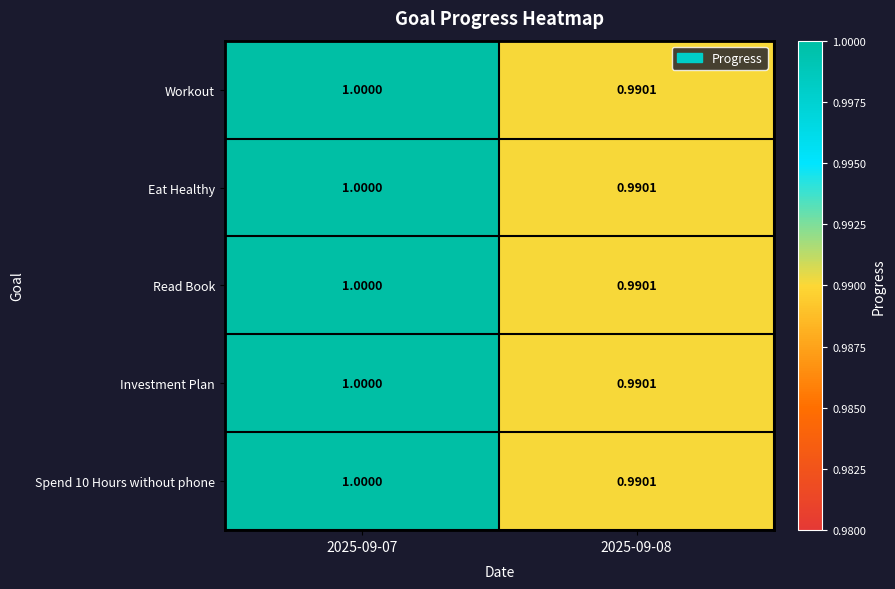

Is the value of Read Book at 2025-09-07 greater than the value of Eat Healthy at 2025-09-08?

Yes